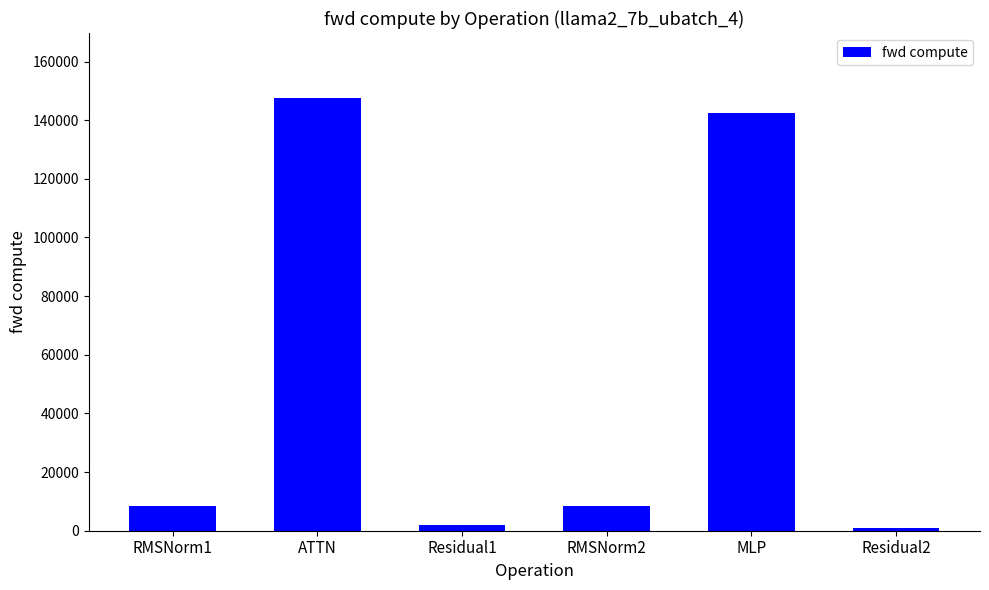

What is the label of the 1st bar from the left?

RMSNorm1